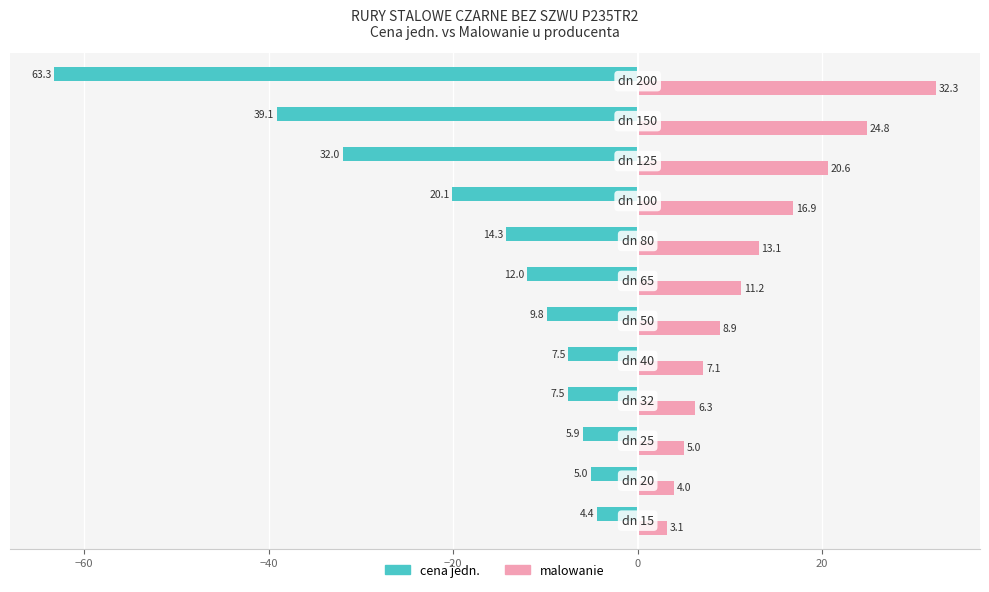

What are all the series names shown in the legend?

cena jedn., malowanie